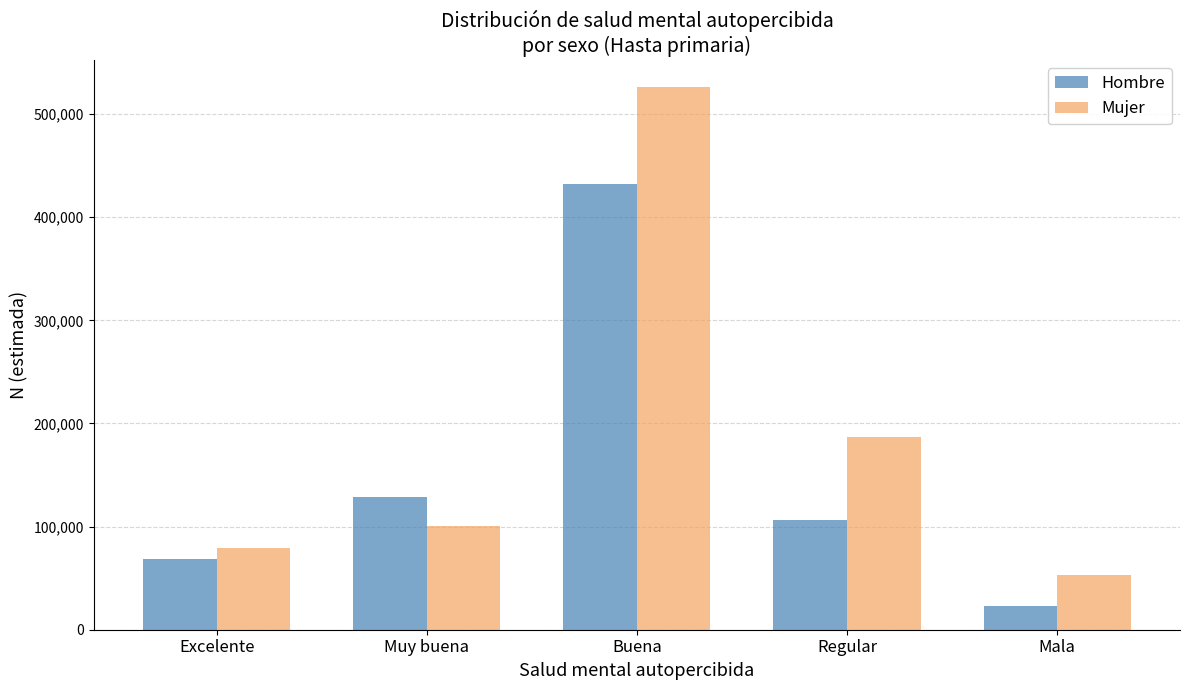

Reading right to left, what are all the values shown in this chart?

Hombre: 23282	105959	432433	128609	68893
Mujer: 52985	186584	526194	100162	79549